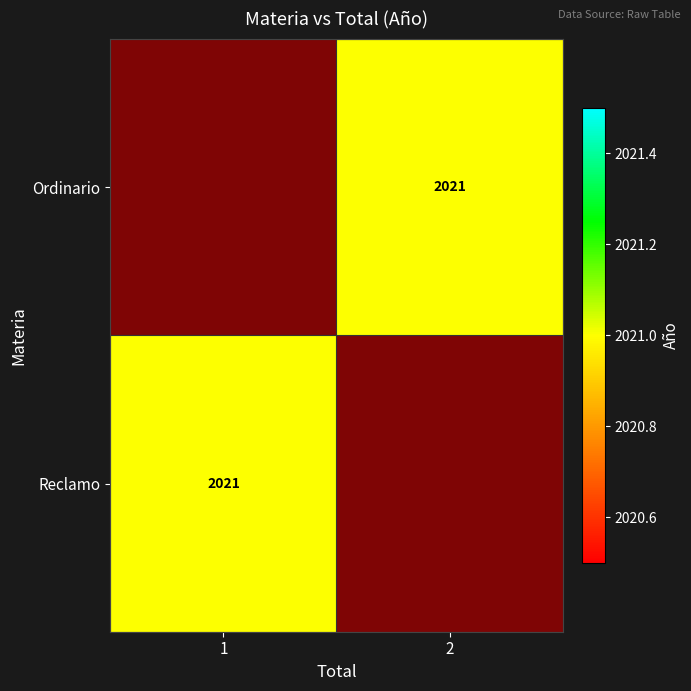

Rank the categories by Reclamo value from highest to lowest.

2, 1